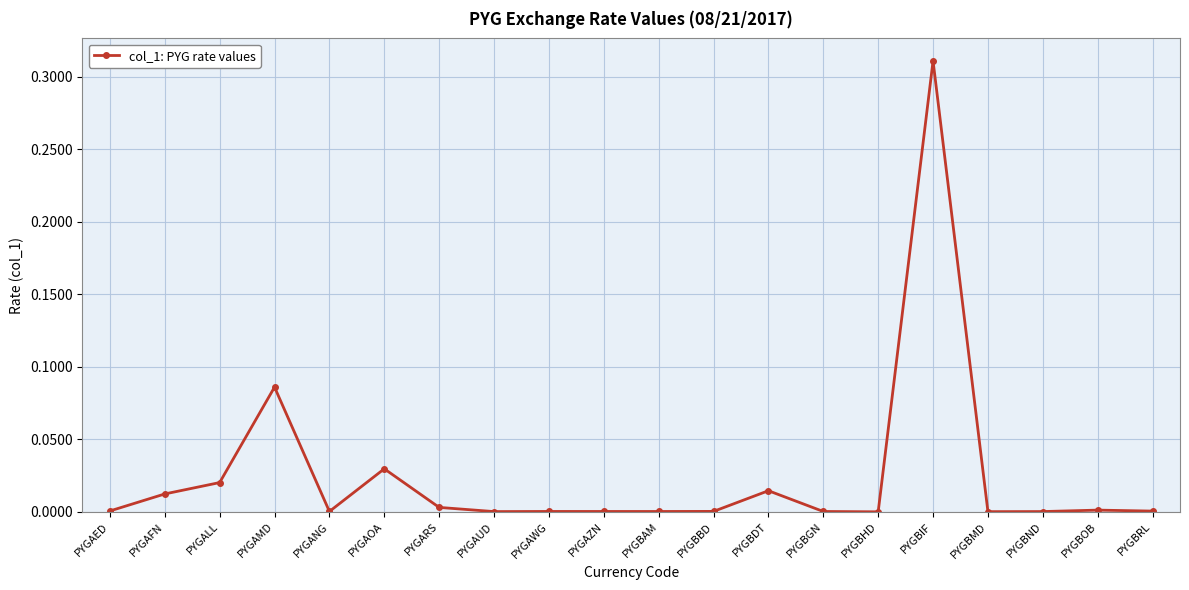

At which category does the data reach its first local valley?

PYGANG